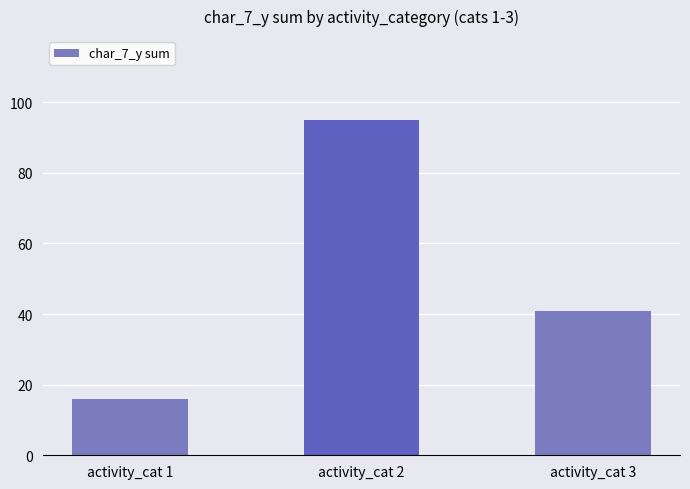

Where is the data nearest to the value 55?

activity_cat 3